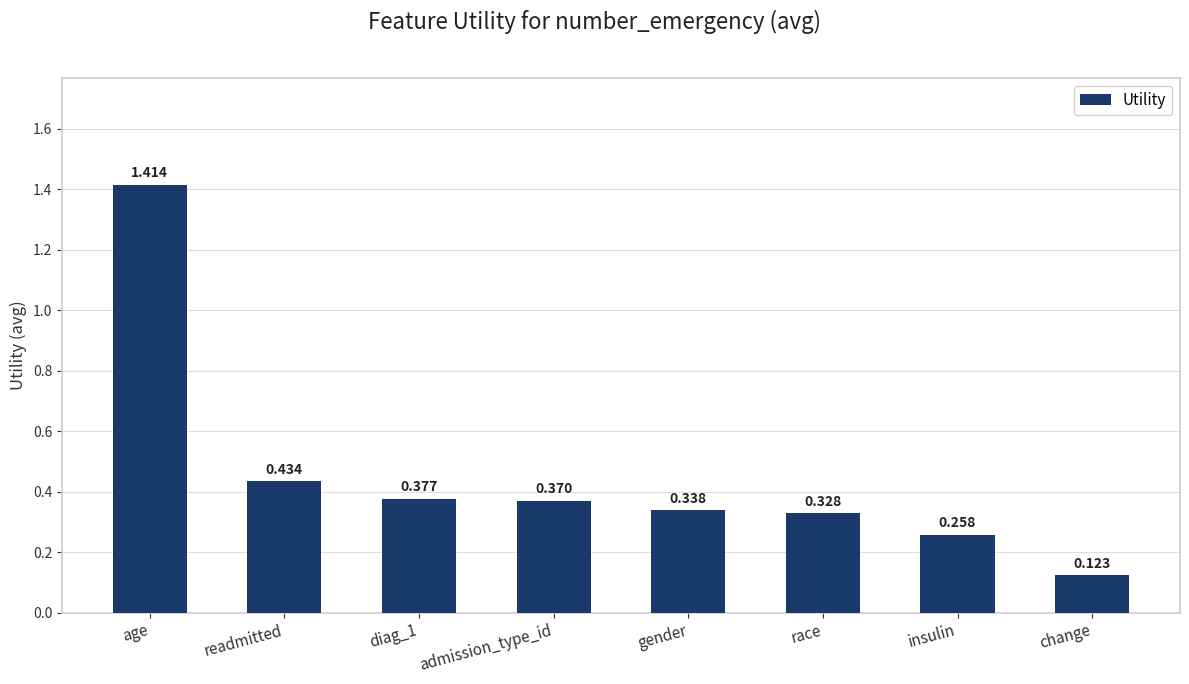

Which category has the lowest value across all series?

change